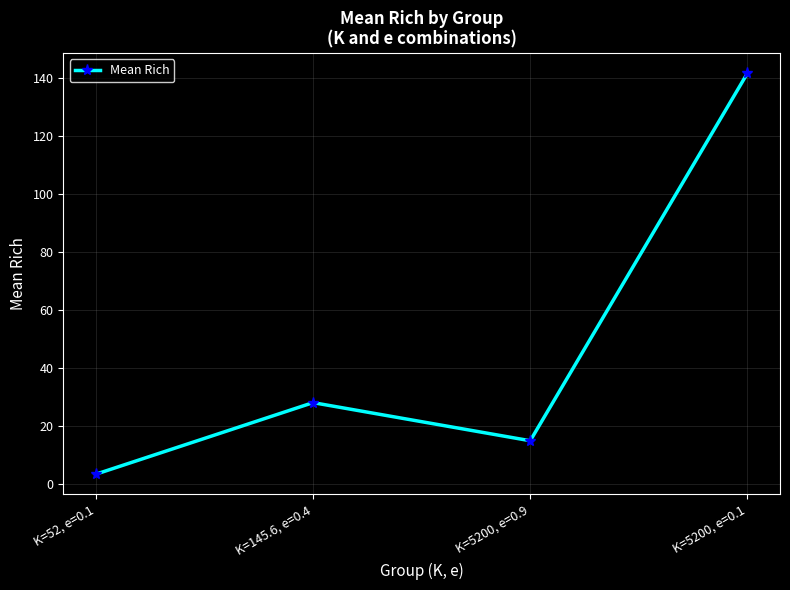

At which category does the chart reach its minimum across all series?

K=52, e=0.1